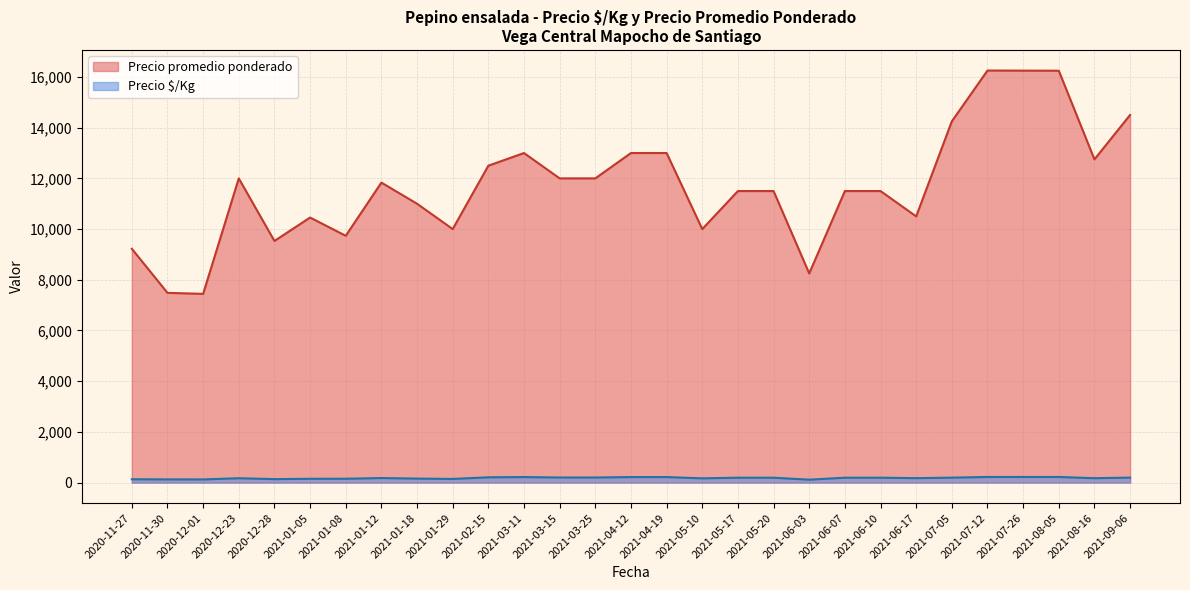

What is the minimum value for Precio promedio ponderado?

7444.0